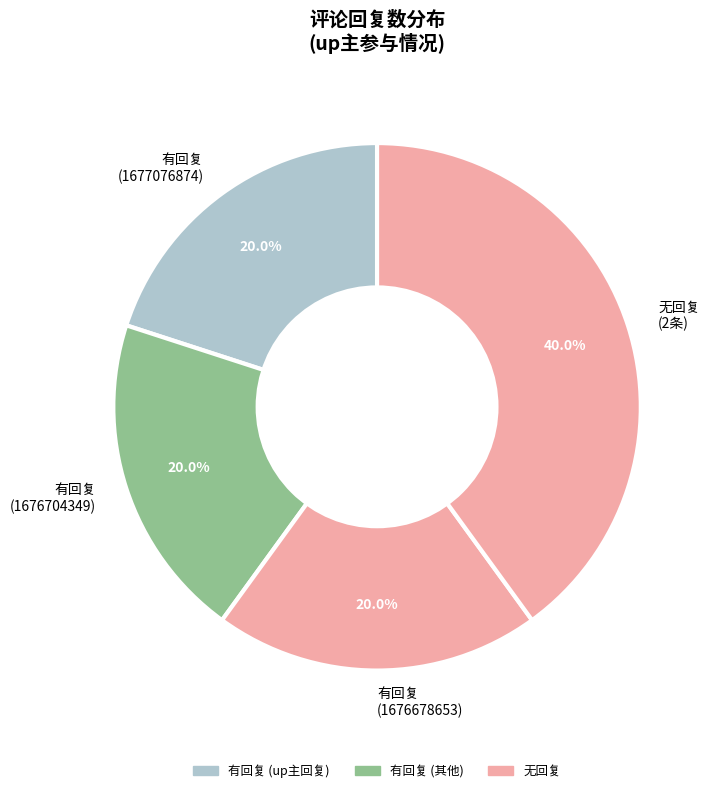

Does 无回复 (2条) represent more than half of the total?

No